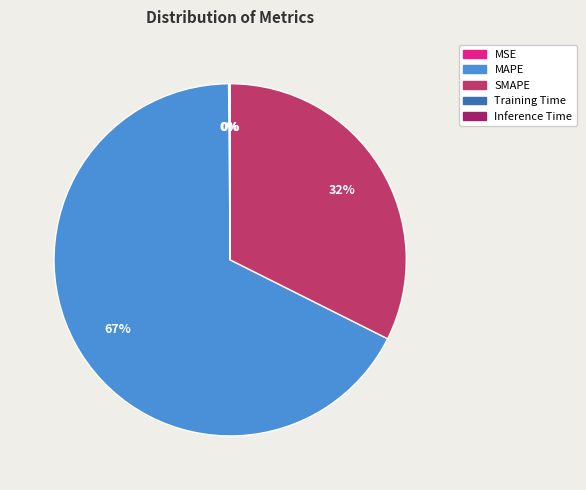

To the nearest percent, what is the average slice percentage?

20%